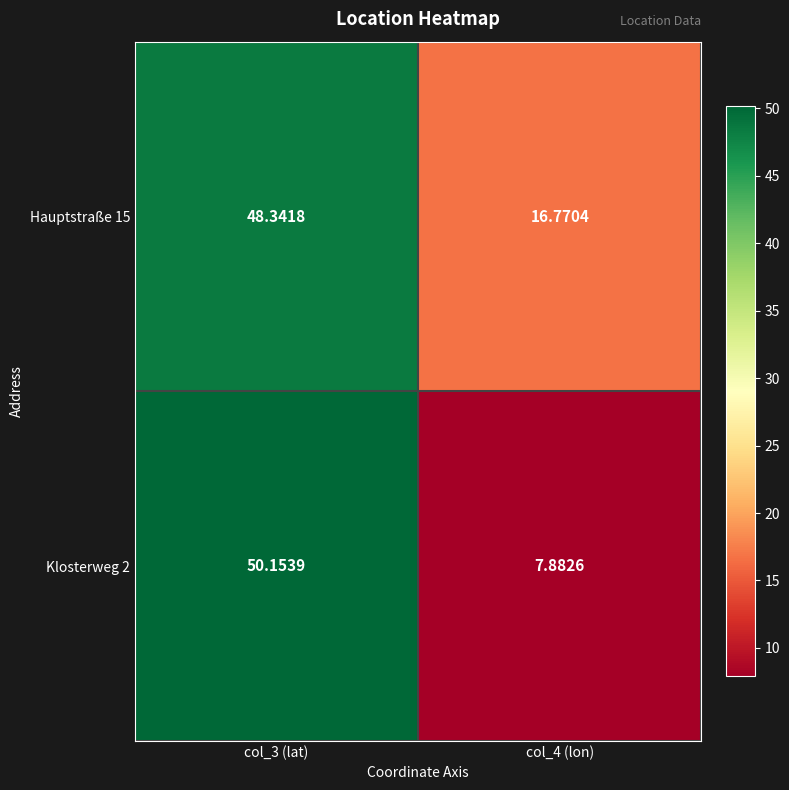

Is the value of Hauptstraße 15 at col_4 (lon) greater than the value of Klosterweg 2 at col_4 (lon)?

Yes